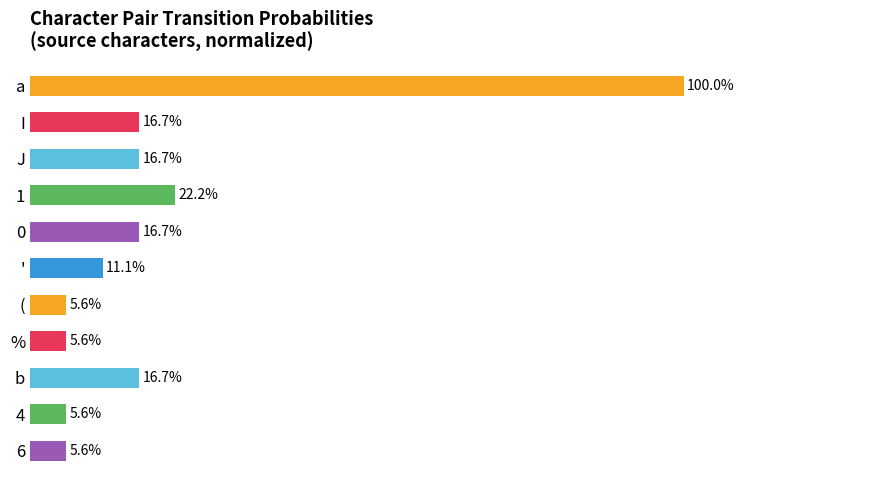

What is the label of the 10th bar from the bottom?

I